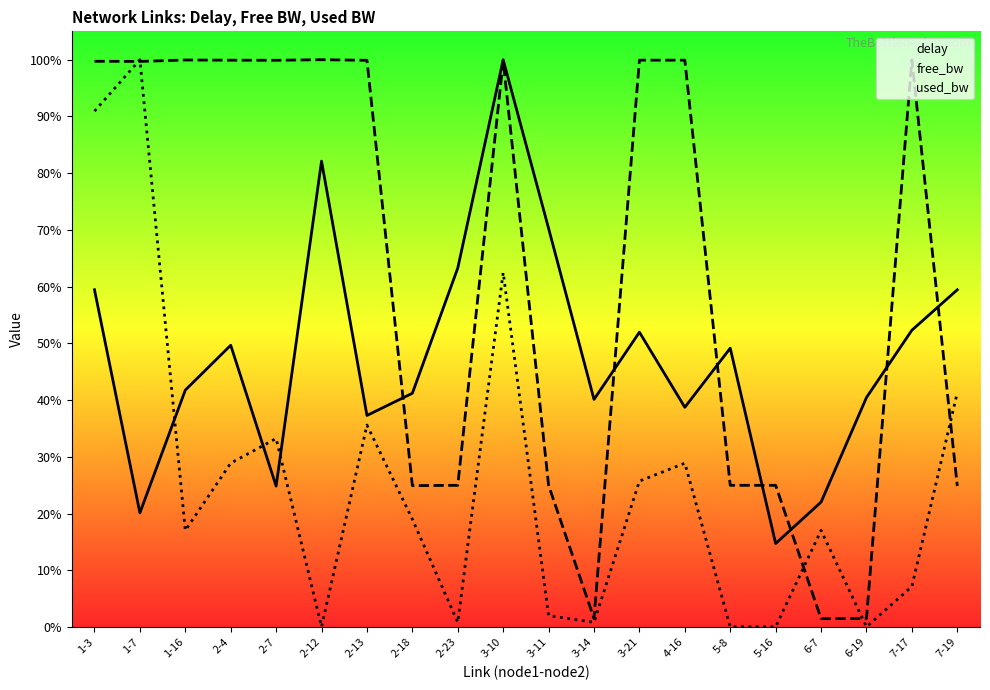

Which series has the largest total across all categories?

free_bw